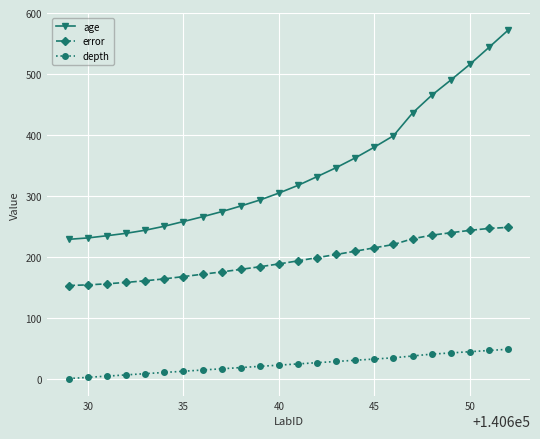

List the series in order of their overall mean, lowest first.

depth, error, age